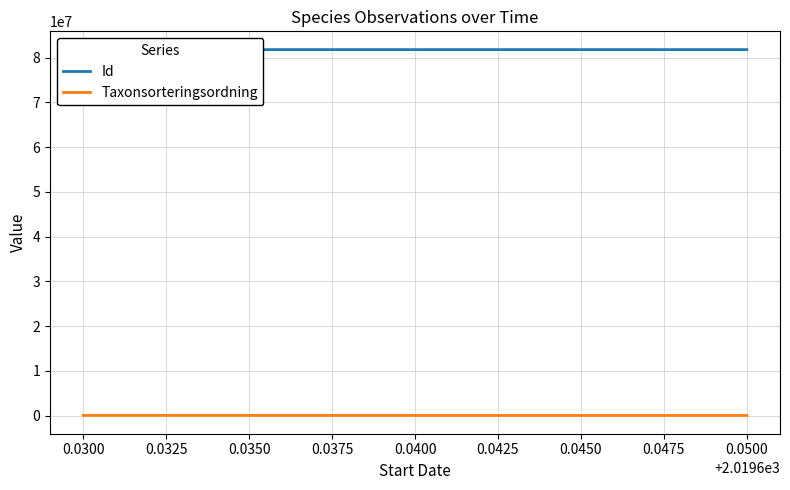

Read the Taxonsorteringsordning value at 0.0300, to the nearest 10.

79430